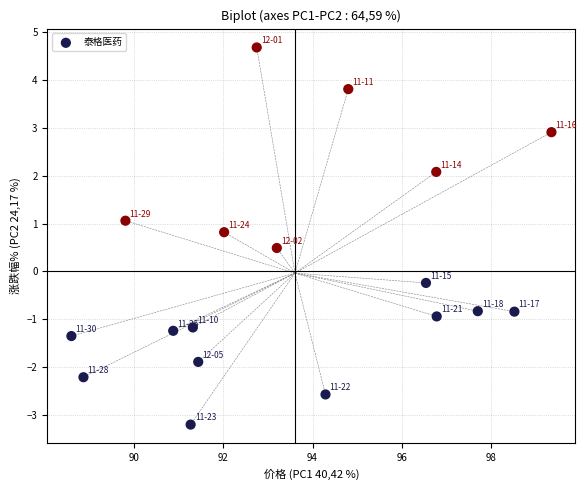

What is the range of Y values (max minus min)?

7.9